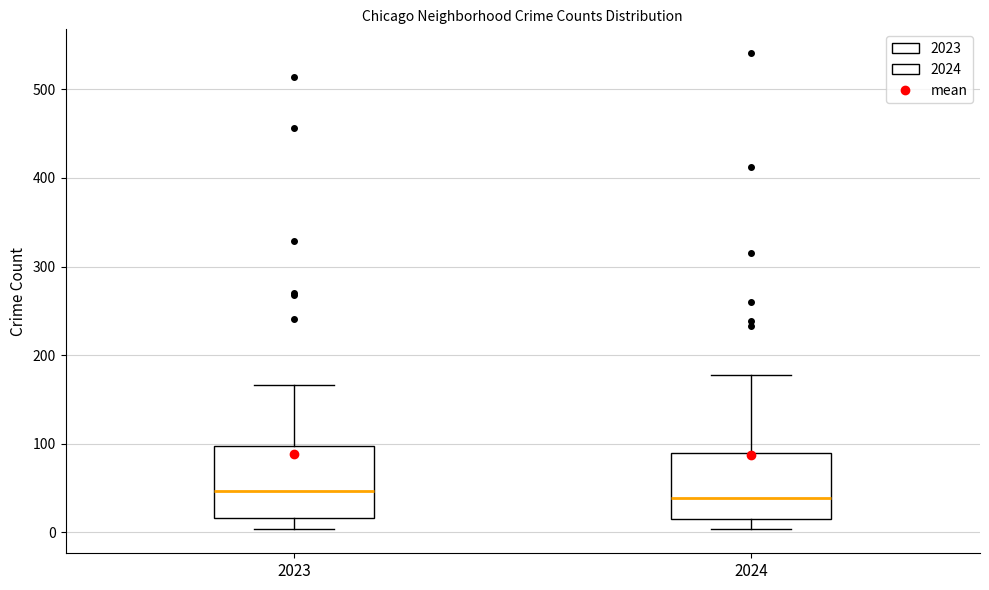

Reading left to right, read every box against the y-axis: the position of its median line, the range the box covers, and the ends of its whiskers. The values are not printed on the chart, so give them approximately, as read against the axis.

2023: median 50, box 20 to 100, whiskers 0 to 170
2024: median 40, box 10 to 90, whiskers 0 to 180